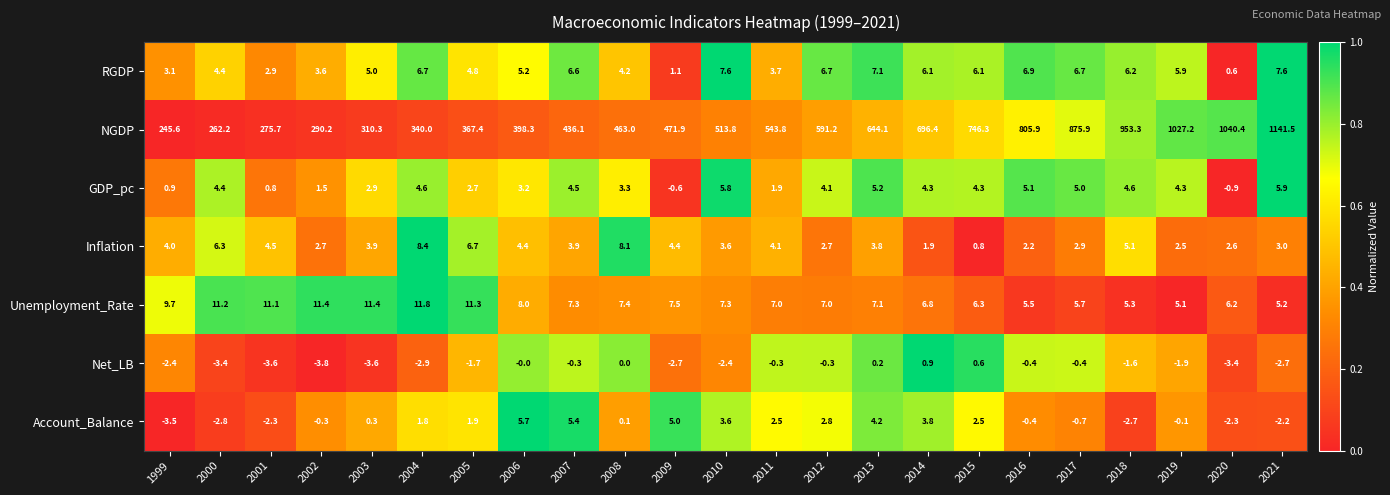

What is the total value across all series at 2003?

330.2